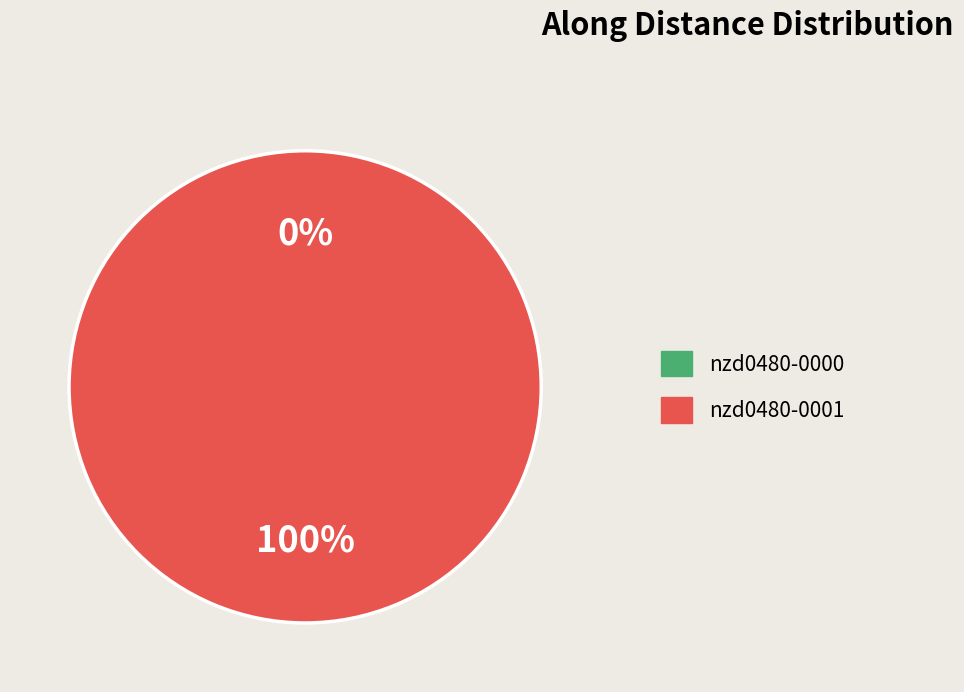

What is the smallest slice in the pie chart?

nzd0480-0000